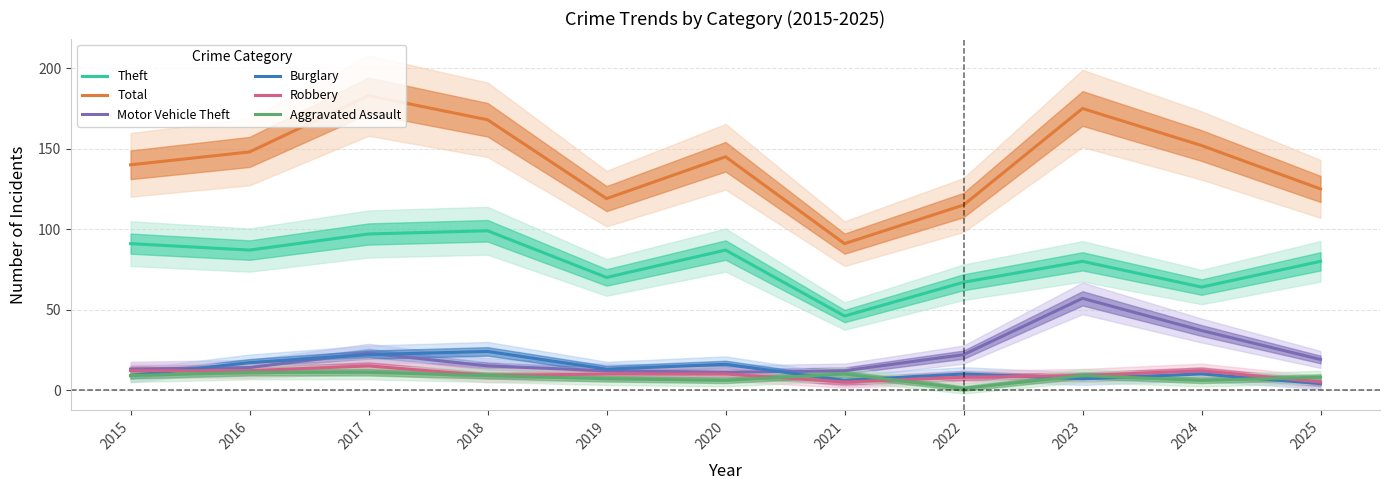

Which series has the largest total across all categories?

Total